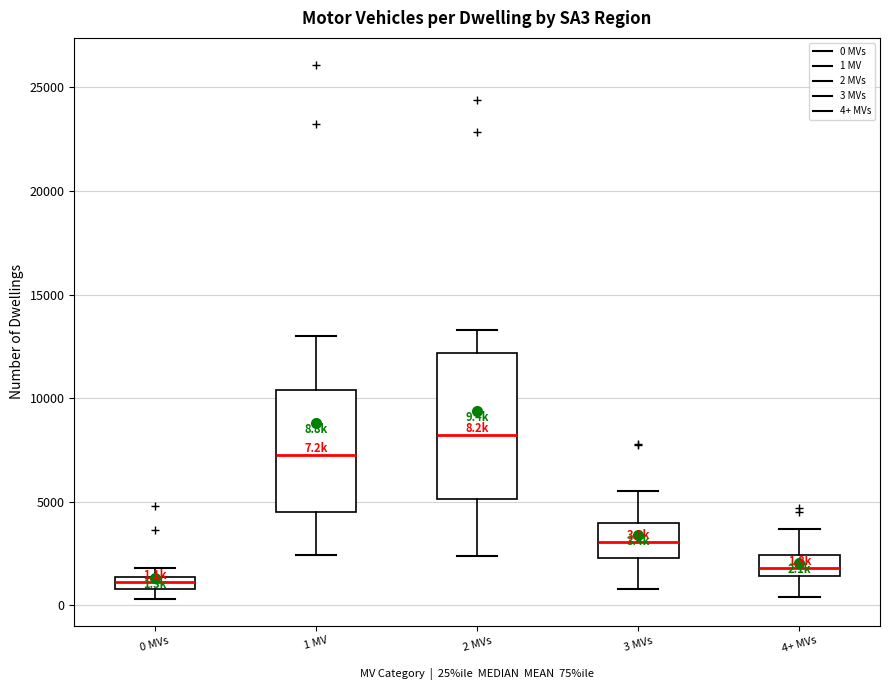

Which box has the lowest median line?

0 MVs